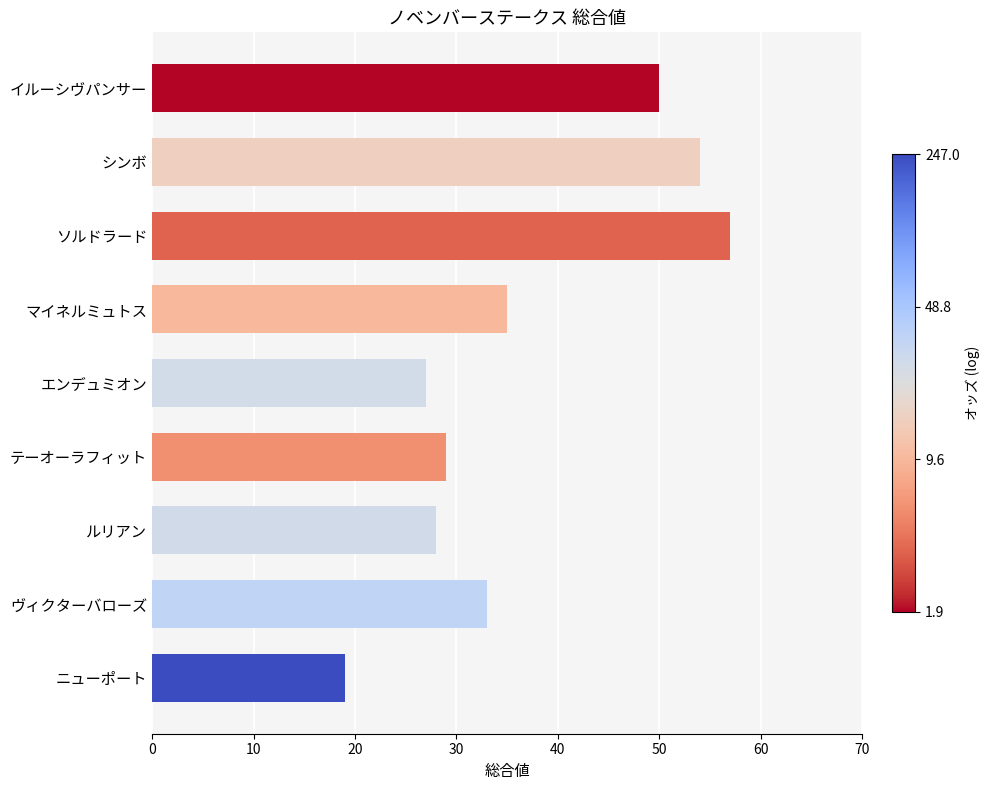

What is the difference between the values at ルリアン and イルーシヴパンサー?

22